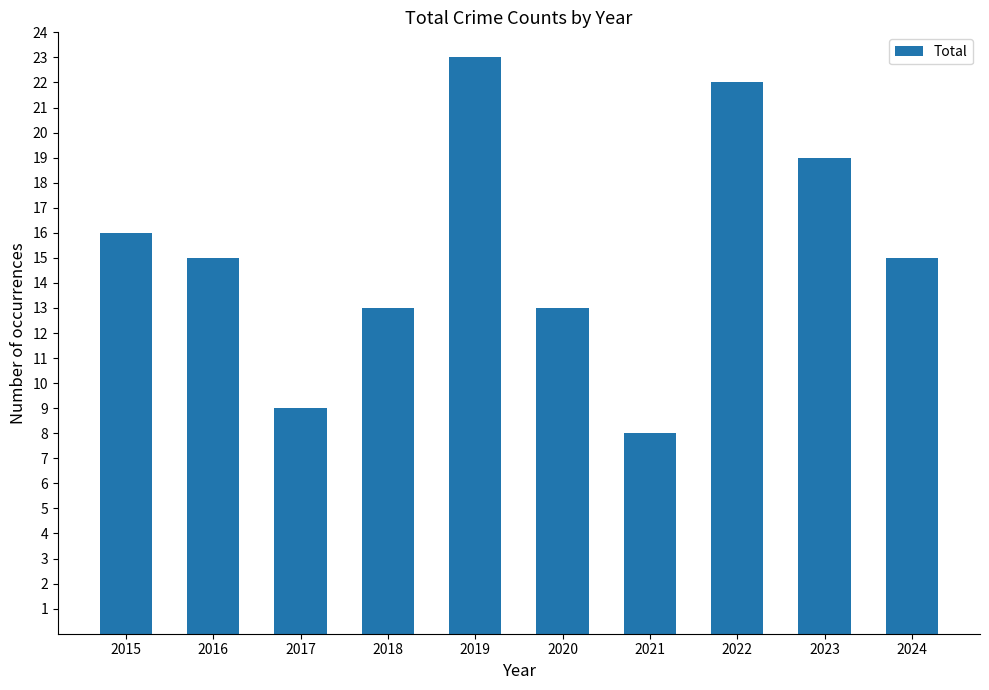

Between 2015 and 2016, which is larger?

2015